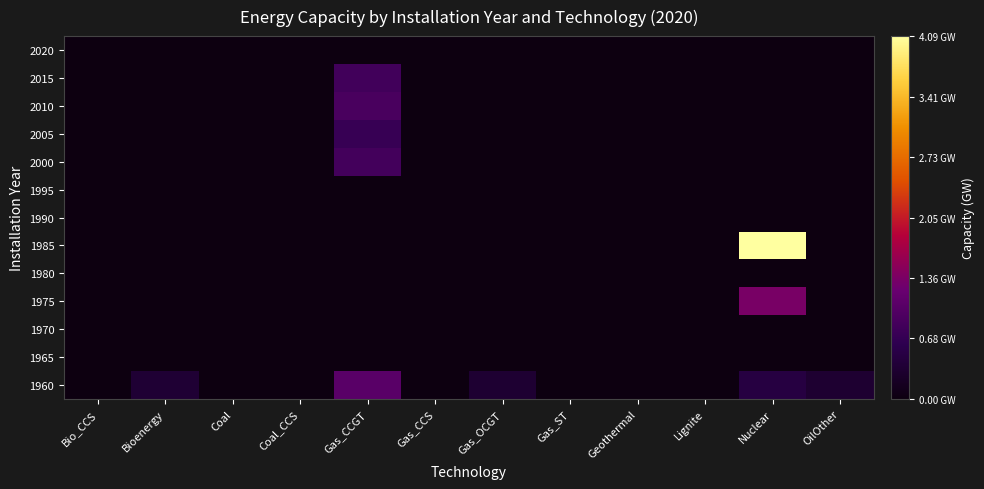

Rank the series by their maximum value, from highest to lowest.

1985, 1975, 1960, 2010, 2000, 2015, 2005, 1965, 1970, 1980, 1990, 1995, 2020